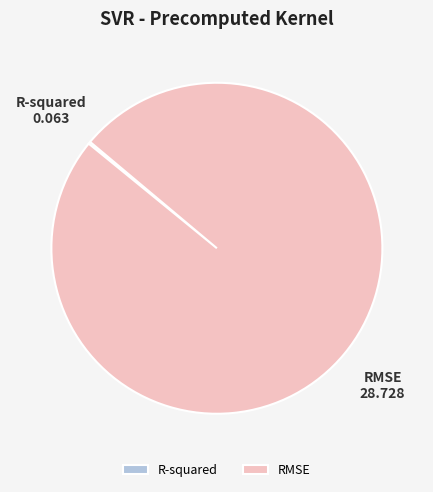

What is the largest slice in the pie chart?

RMSE